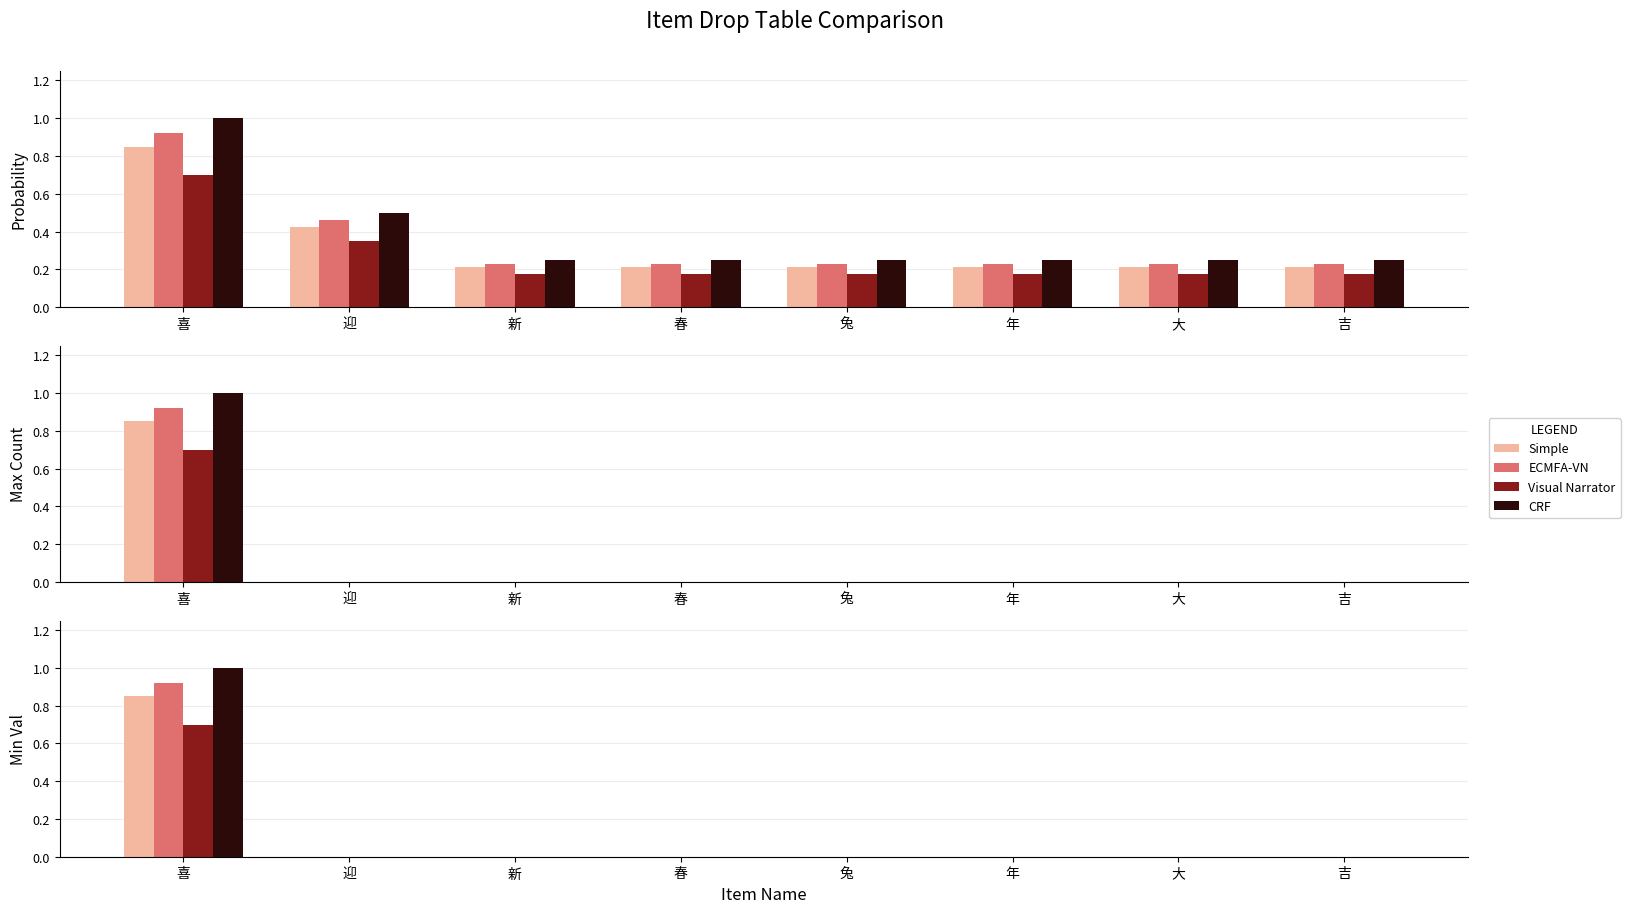

At 新, list the series in order from smallest to largest.

Visual Narrator, Simple, ECMFA-VN, CRF